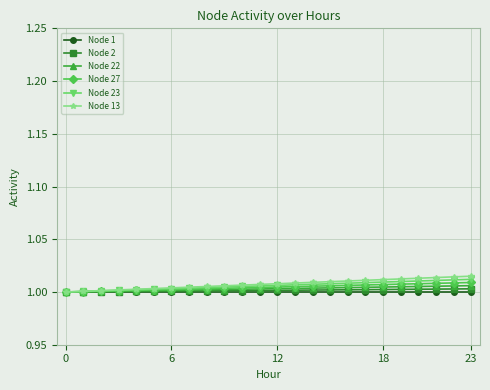

How many lines are shown in the chart?

6